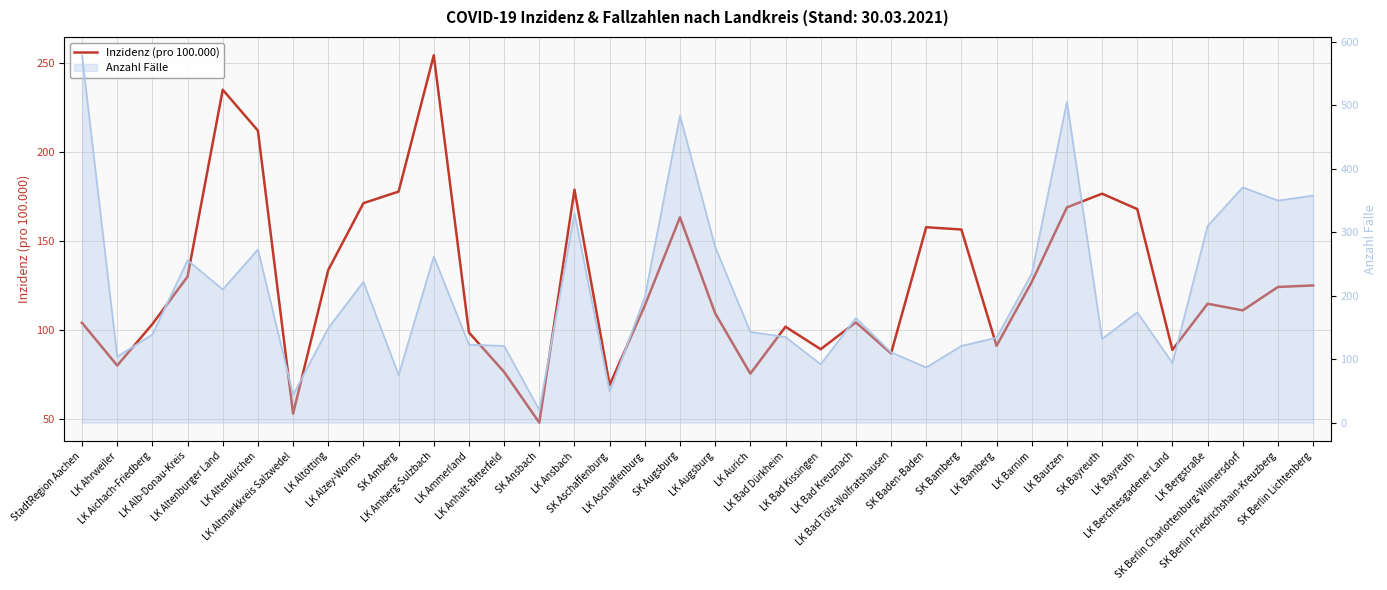

The chart shows a value of 220.0 at LK Altötting. True or false?

False